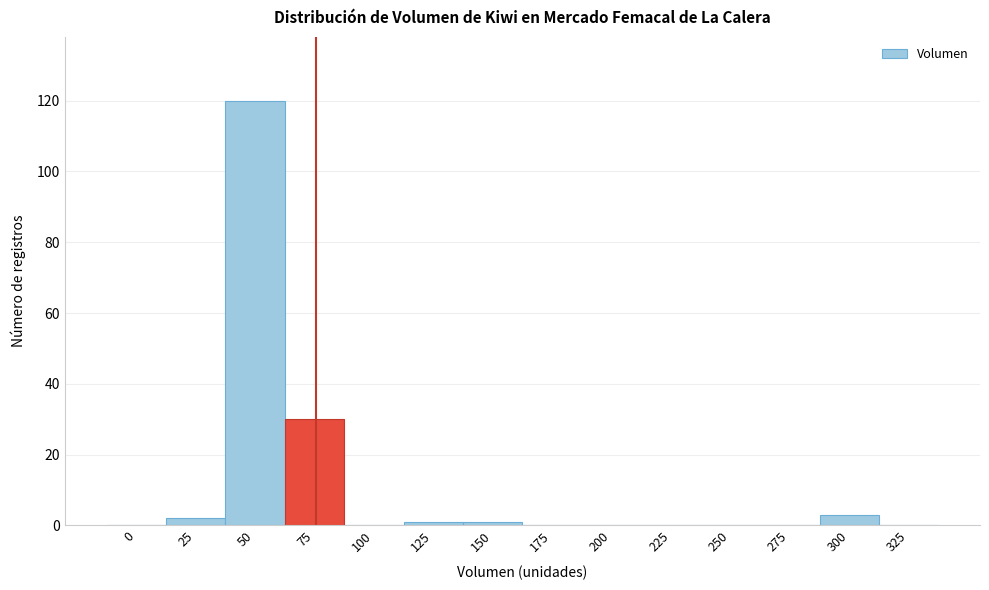

Reading left to right, what are all the values shown in this chart?

0=0	25=2	50=120	75=30	100=0	125=1	150=1	175=0	200=0	225=0	250=0	275=0	300=3	325=0